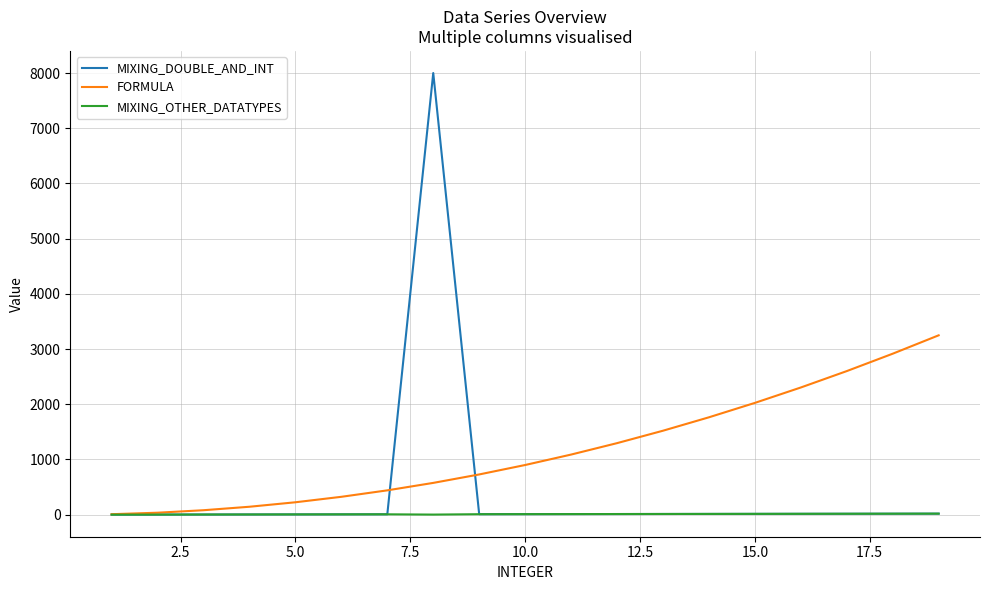

What is the maximum value shown in the chart?

8000.0